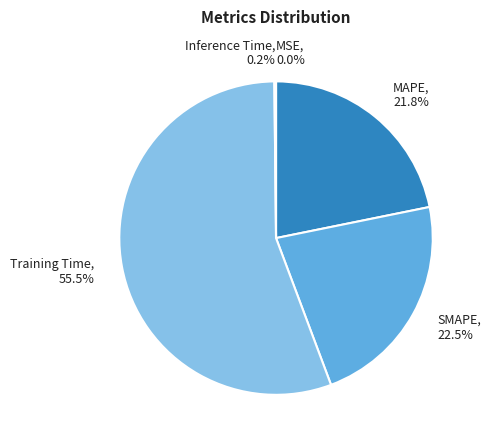

Does MAPE represent more than half of the total?

No